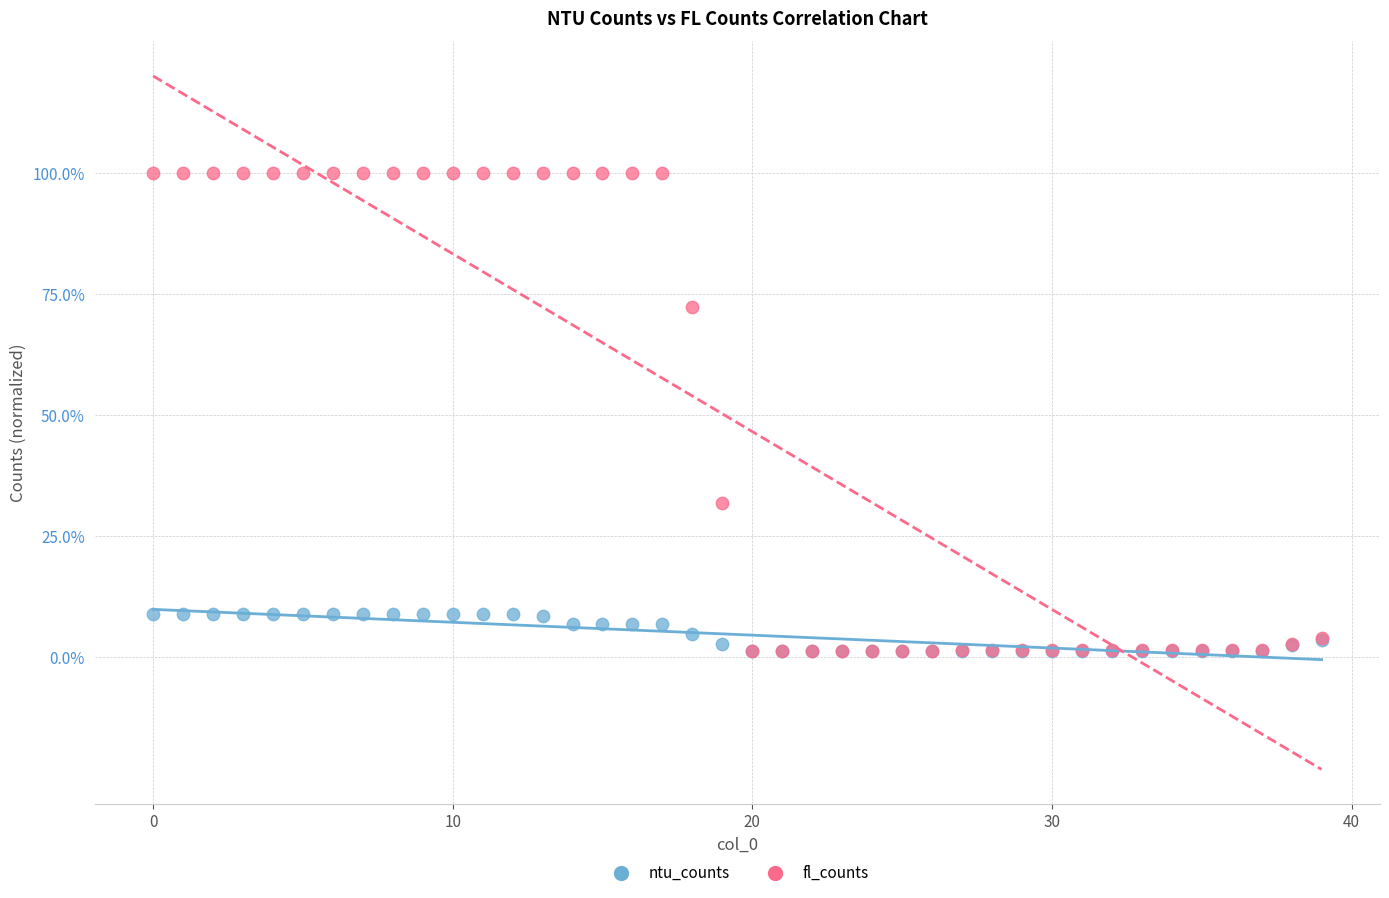

Which series contains the highest Y value?

fl_counts